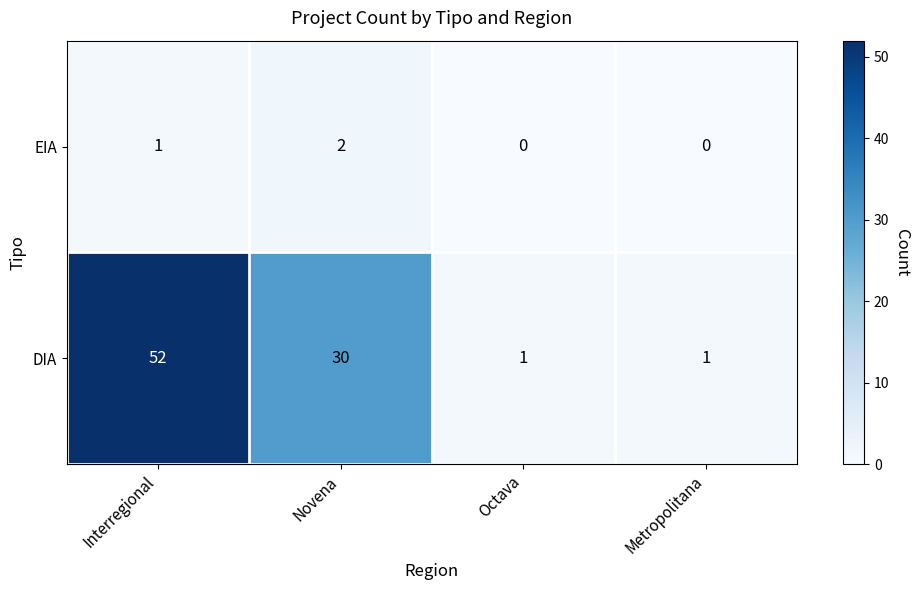

Reading left to right, what are all the values shown in this chart?

EIA: 1	2	0	0
DIA: 52	30	1	1